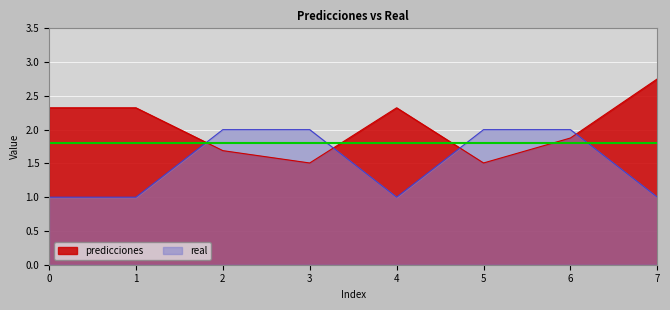

What is the sum of the predicciones values at 2 and 6?

3.6